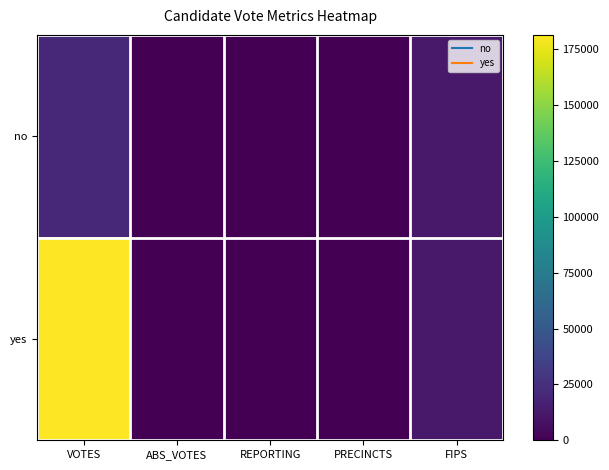

At how many categories does at least one series exceed 162683?

1